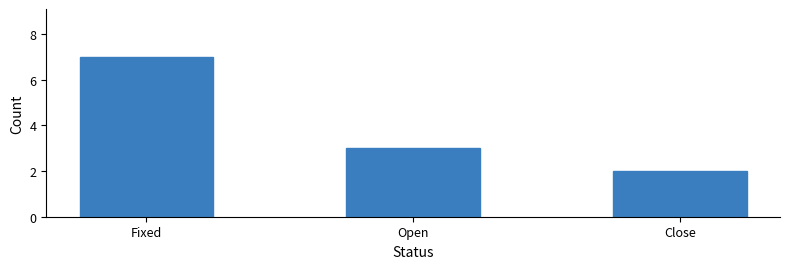

Reading right to left, extract all data points from this chart.

Close=2	Open=3	Fixed=7